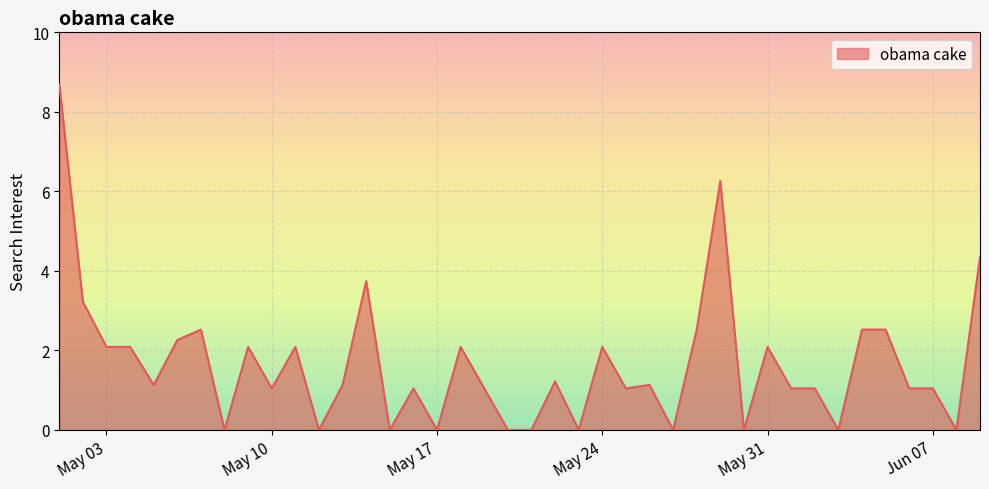

What is the greatest value displayed?

8.7